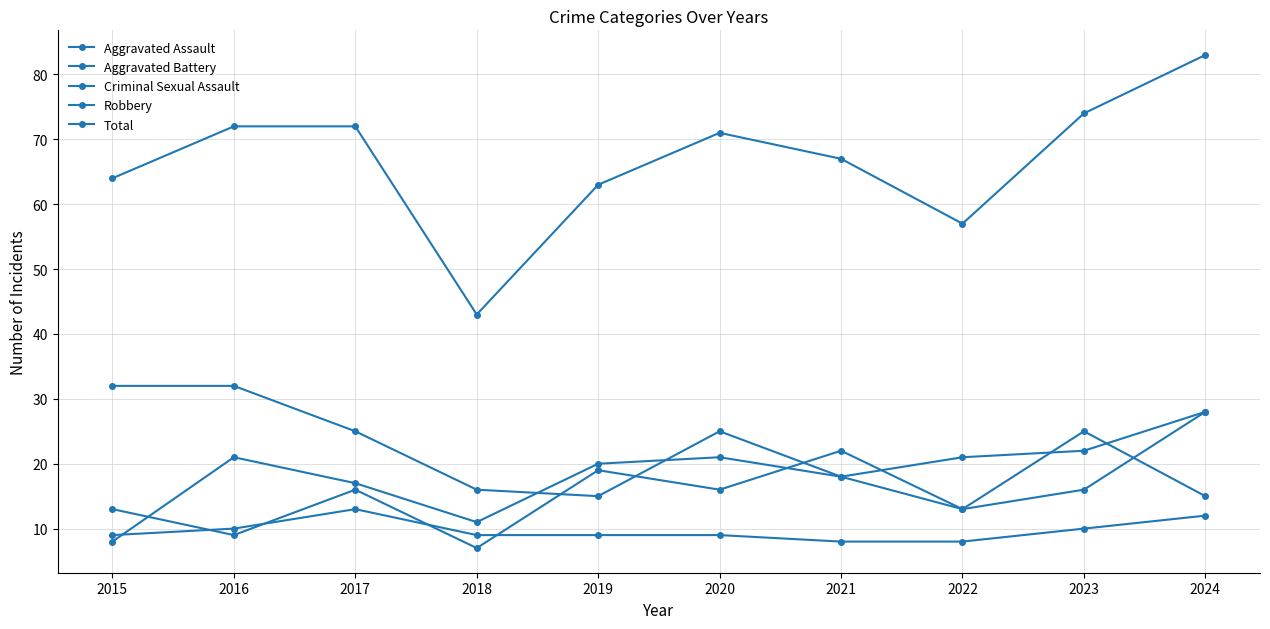

What is the average value of the Criminal Sexual Assault series?

10